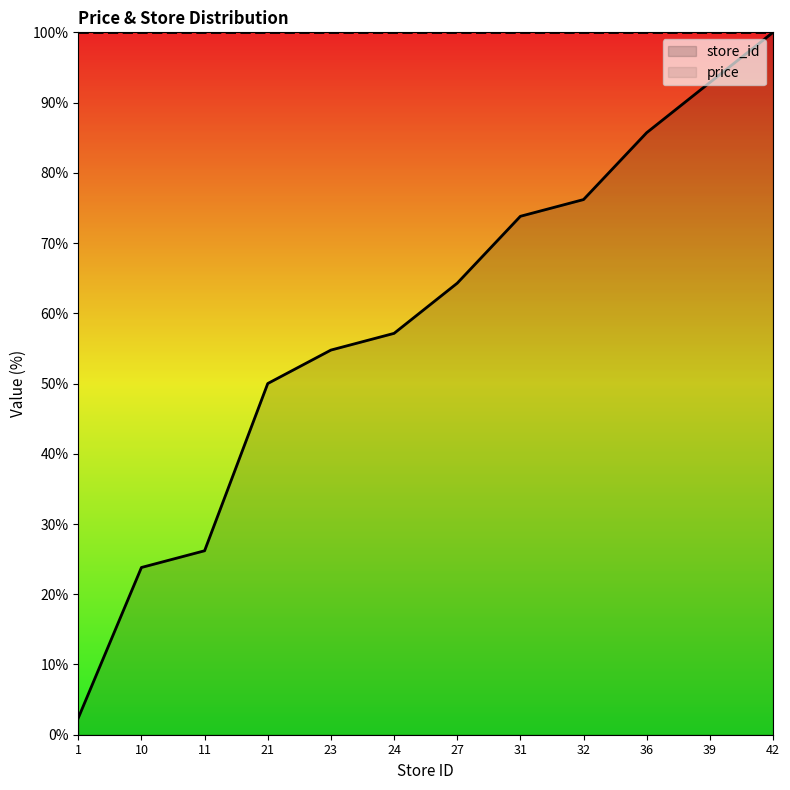

What is the value of the 5th point from the left?

54.8